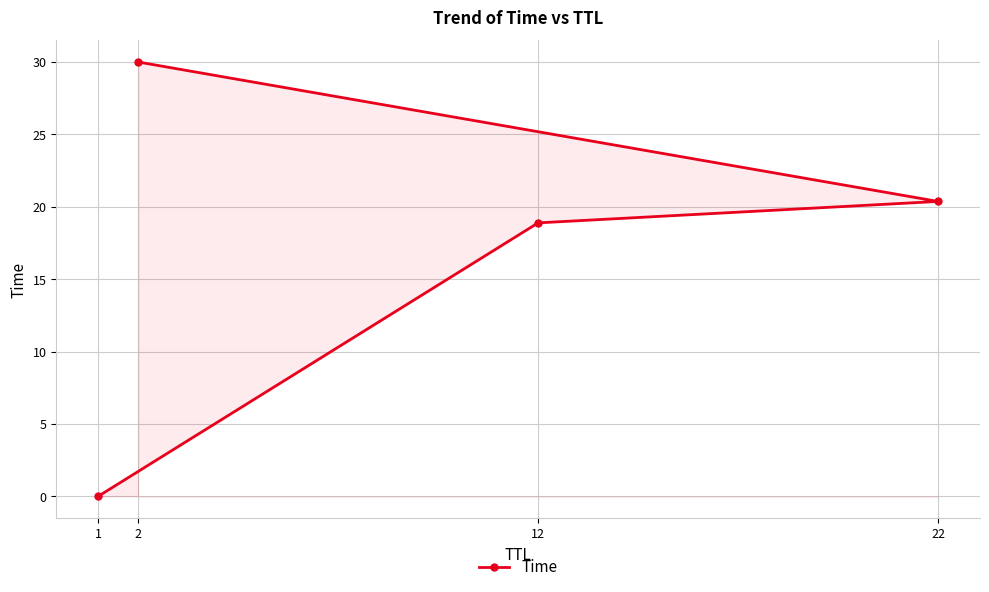

Reading right to left, transcribe all the data shown in this chart.

30.0	20.4	18.9	0.0